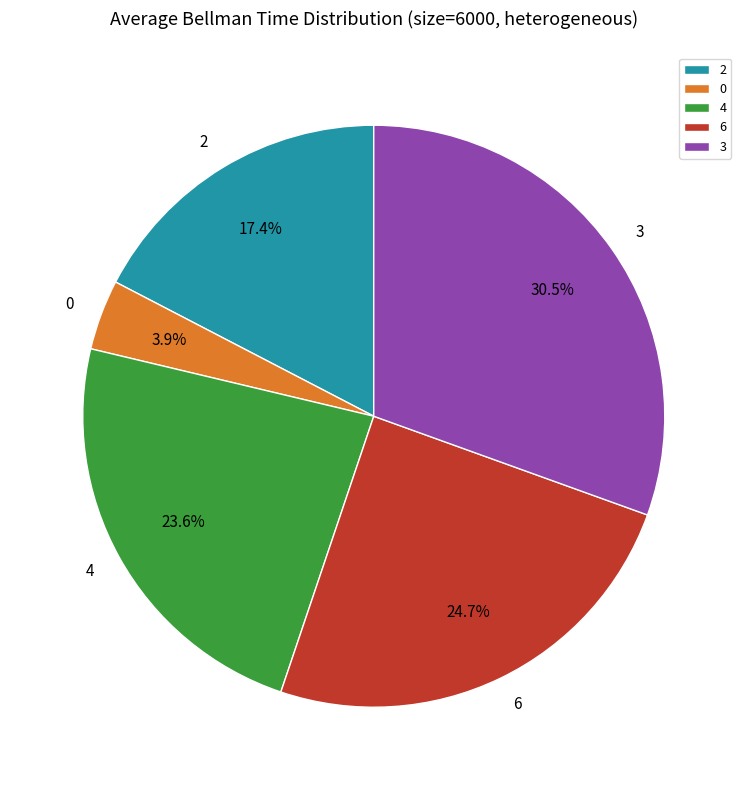

Do 2 and 6 together represent more than half of the pie?

No